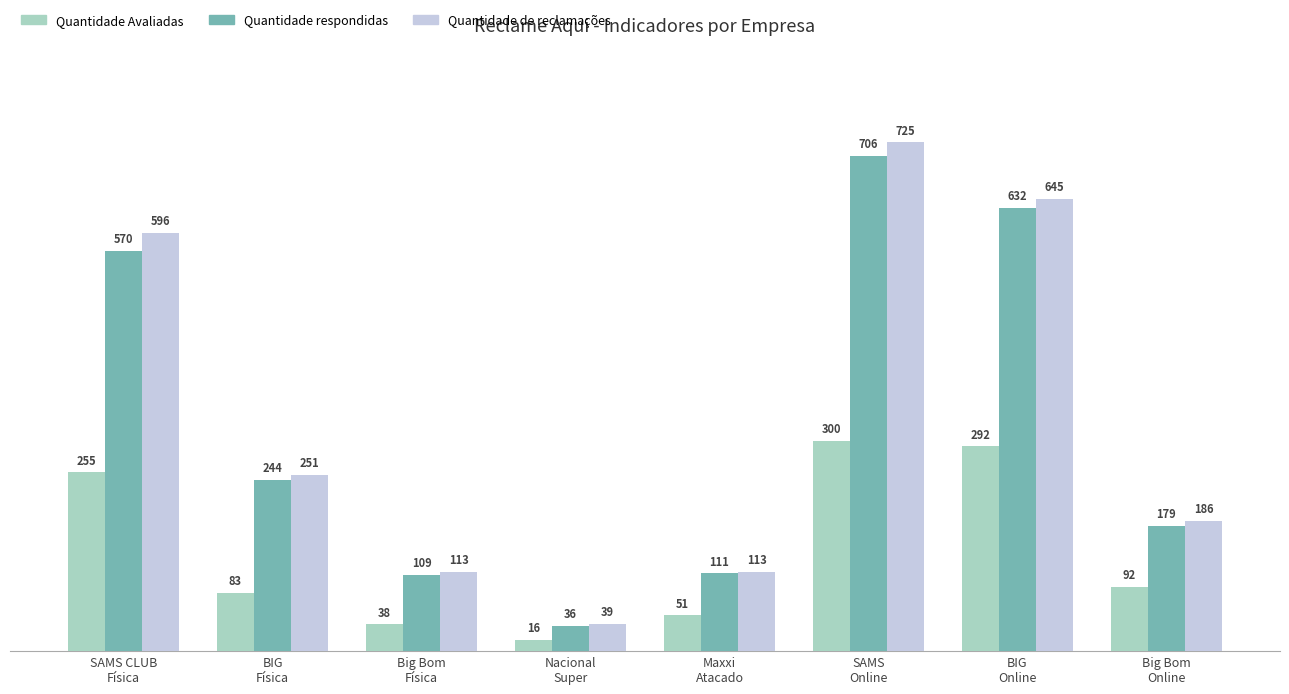

Which series has the widest spread of values?

Quantidade de reclamações